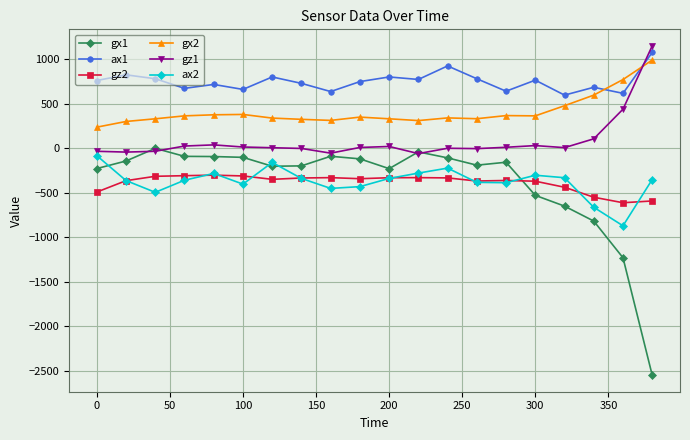

True or false: gz2 and ax1 cross at least once.

False